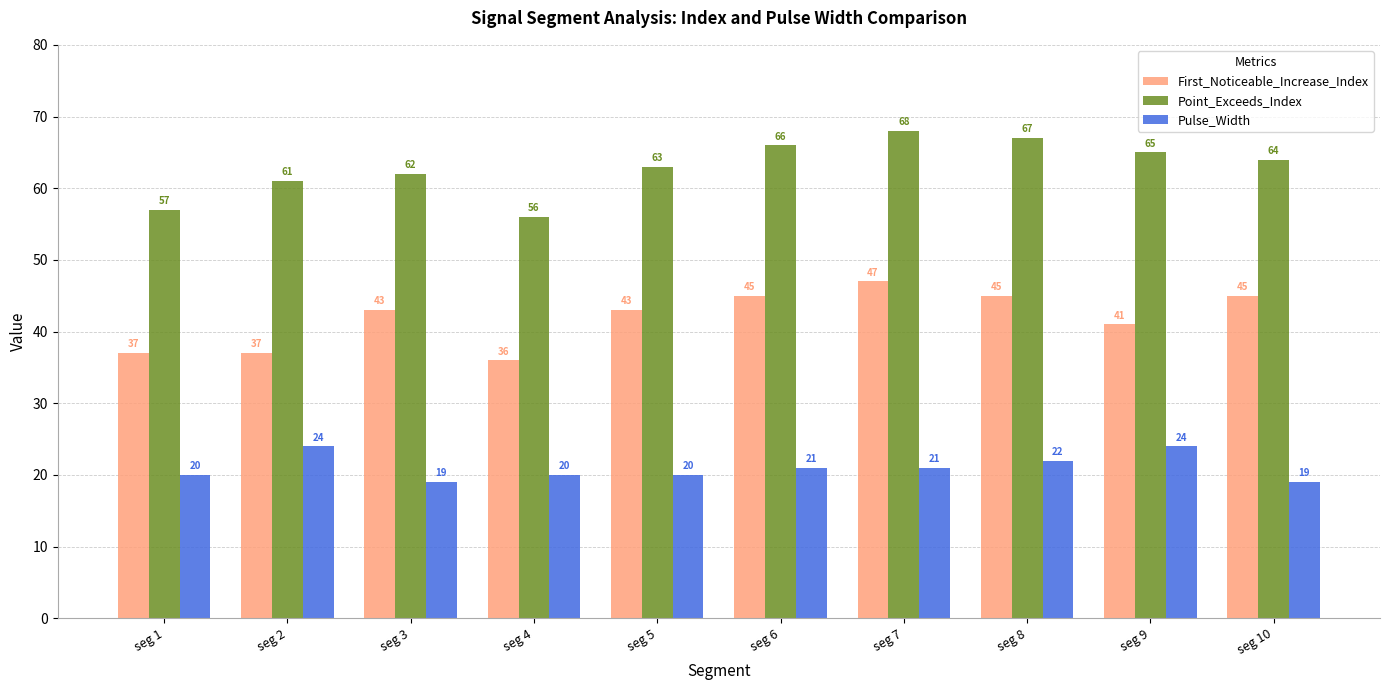

What is the difference between the highest and lowest values at seg 10?

45